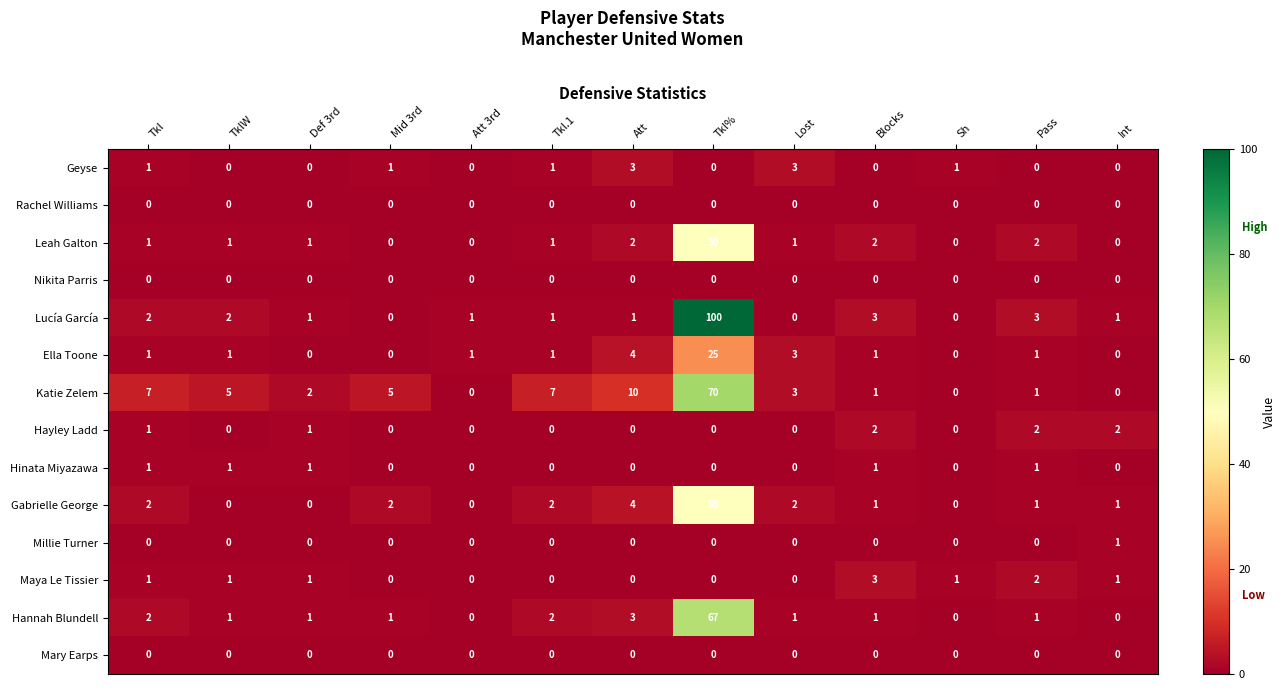

What is the maximum value shown in the chart?

100